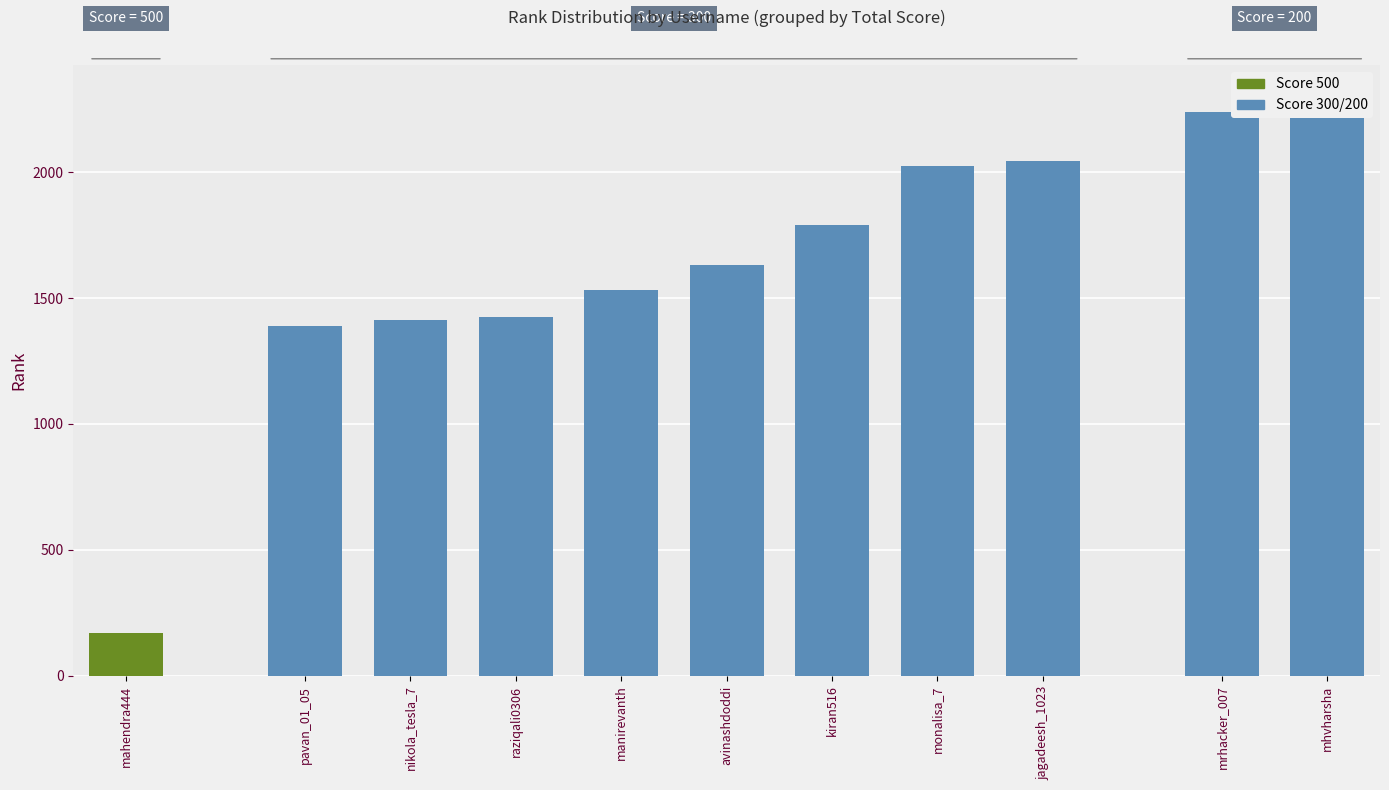

Where does the data first go above 1630?

kiran516